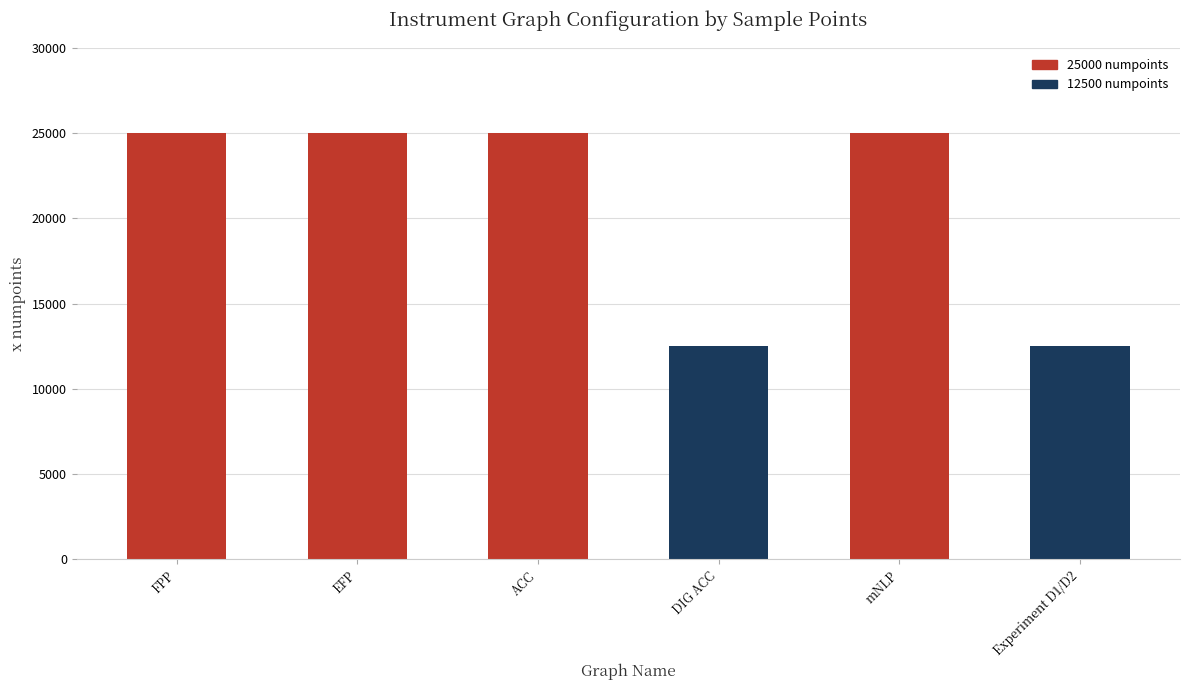

Is it true that the value at mNLP is 6623?

False